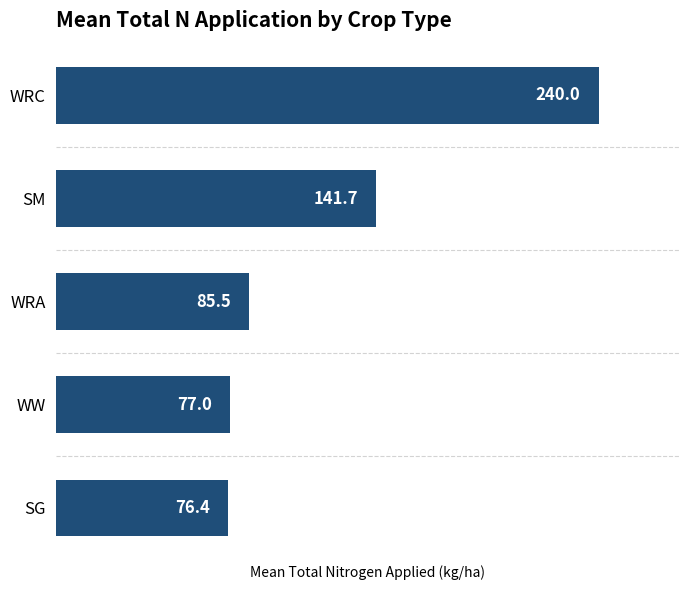

Are the bars horizontal?

Yes